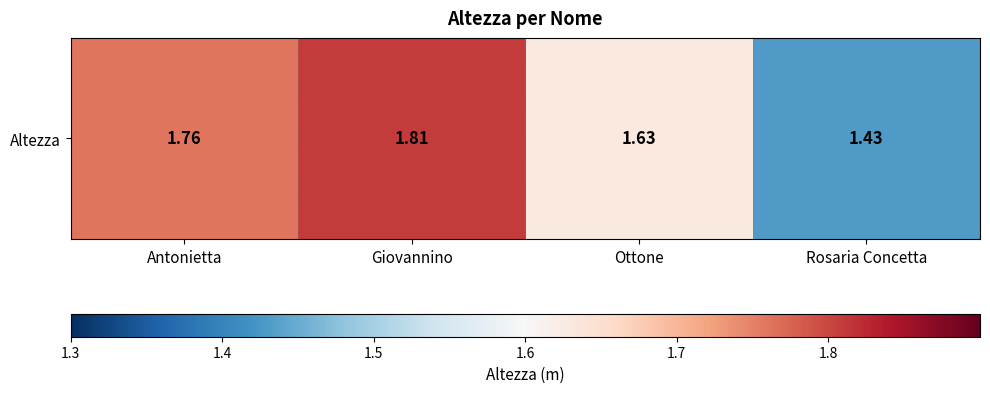

True or false: the data shows 0.8 at Antonietta.

False